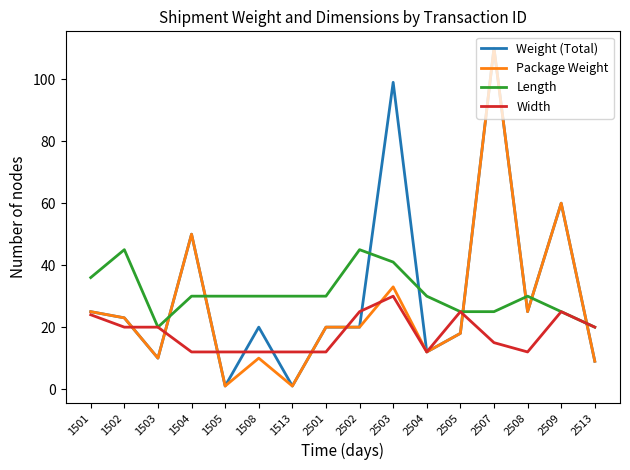

True or false: Weight (Total) has a value of 9 at 2513.

True